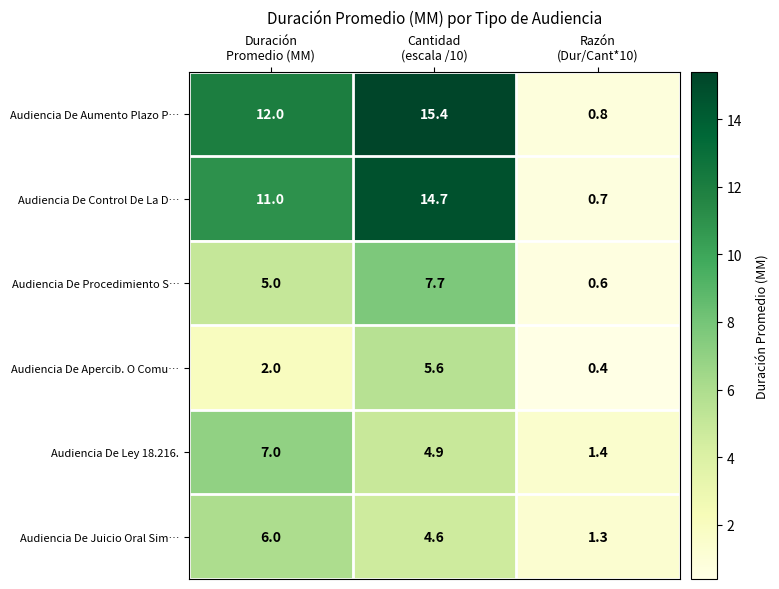

What is the difference between the maximum and minimum values in the Audiencia De Procedimiento S… series?

7.1